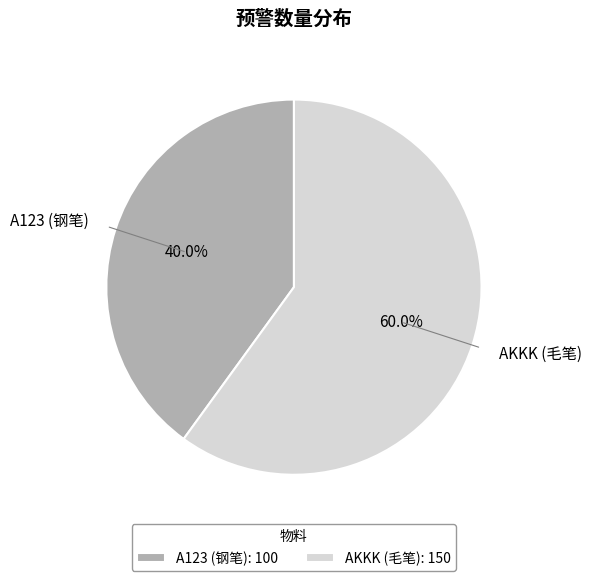

Approximately how many times larger is the value at A123 compared to AKKK?

0.7